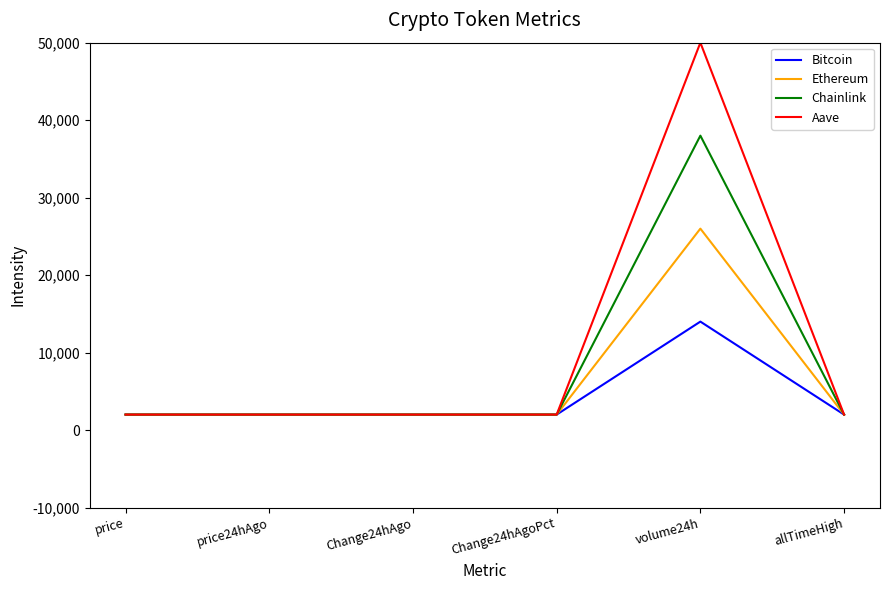

What is the total value across all series at price?

8000.1